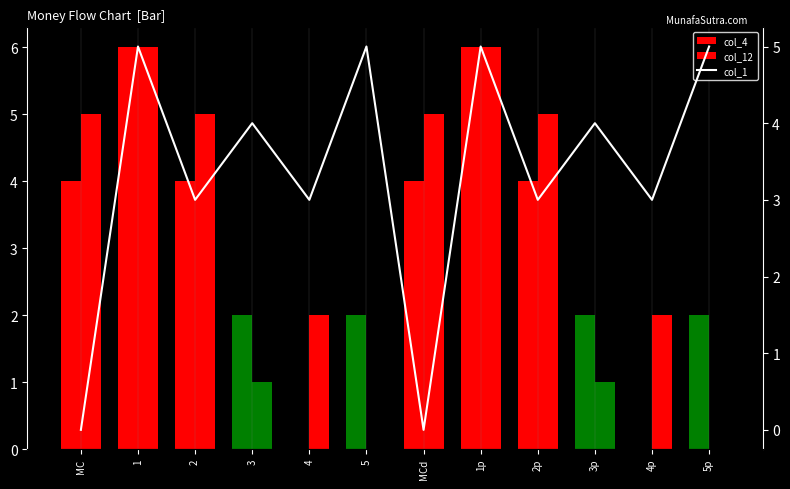

What is the average value of the col_12 series?

3